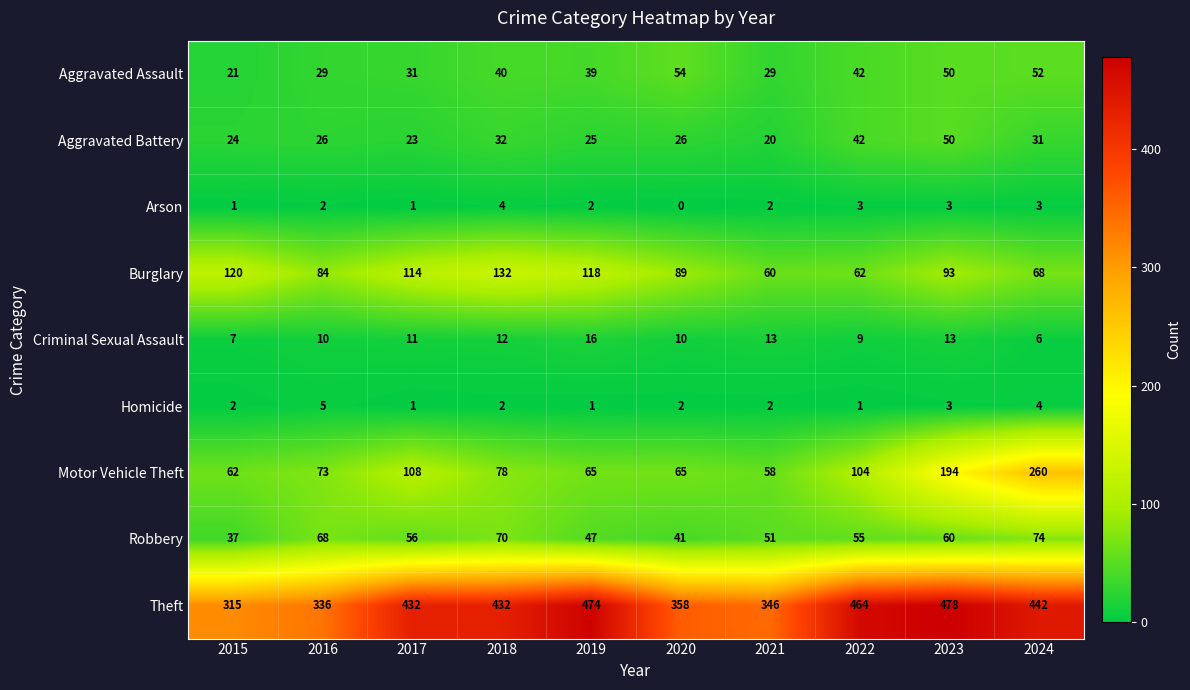

Rank the series by their maximum value, from highest to lowest.

Theft, Motor Vehicle Theft, Burglary, Robbery, Aggravated Assault, Aggravated Battery, Criminal Sexual Assault, Homicide, Arson